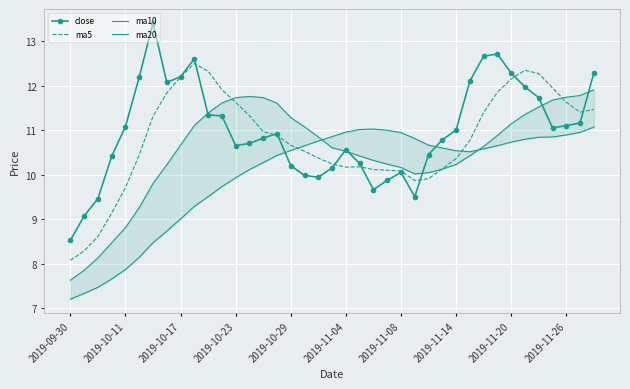

Read the close value at 13.

10.7